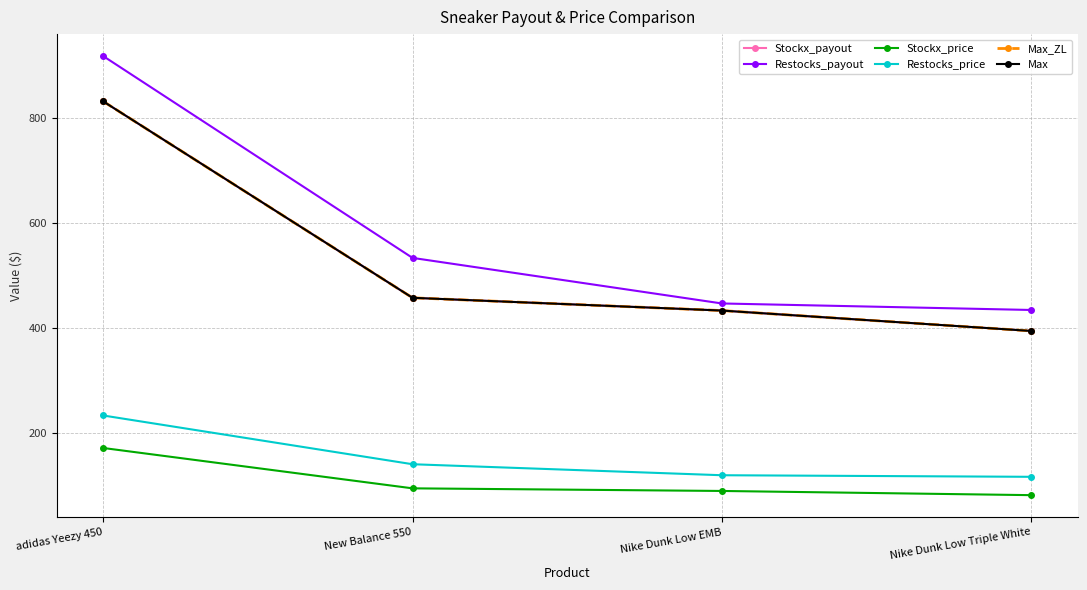

Does the chart have visible grid lines?

Yes